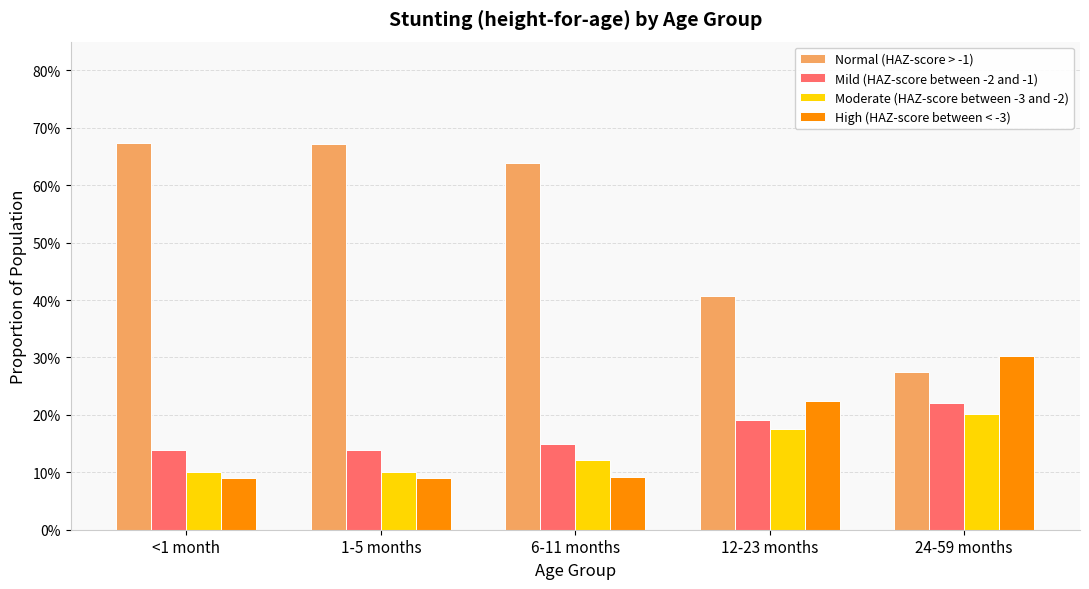

Reading left to right, what are all the values shown in this chart?

Normal (HAZ-score > -1): <1 month=0.7	1-5 months=0.7	6-11 months=0.6	12-23 months=0.4	24-59 months=0.3
Mild (HAZ-score between -2 and -1): <1 month=0.1	1-5 months=0.1	6-11 months=0.1	12-23 months=0.2	24-59 months=0.2
Moderate (HAZ-score between -3 and -2): <1 month=0.1	1-5 months=0.1	6-11 months=0.1	12-23 months=0.2	24-59 months=0.2
High (HAZ-score between < -3): <1 month=0.1	1-5 months=0.1	6-11 months=0.1	12-23 months=0.2	24-59 months=0.3